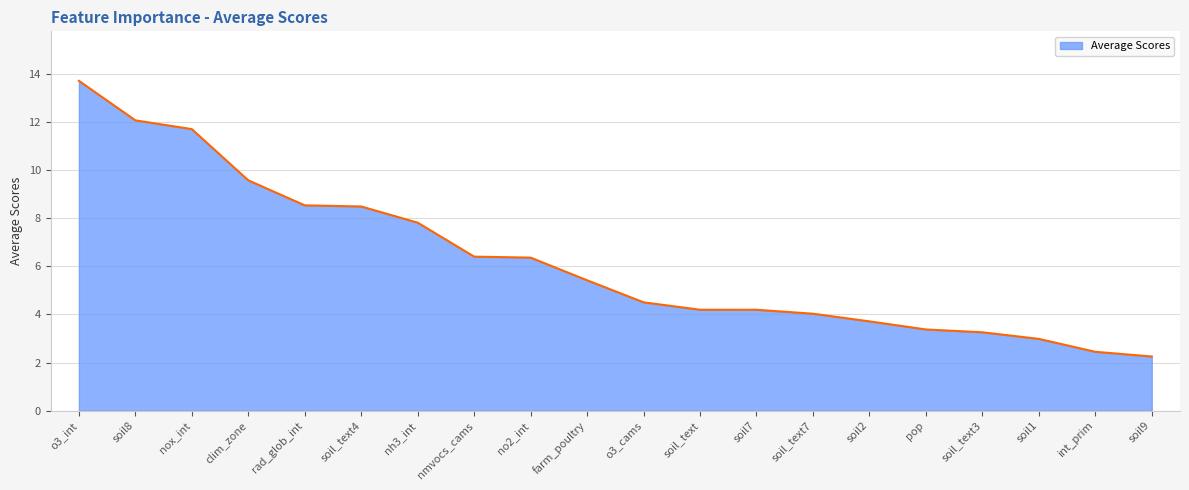

True or false: the data shows 4.0 at soil_text7.

True